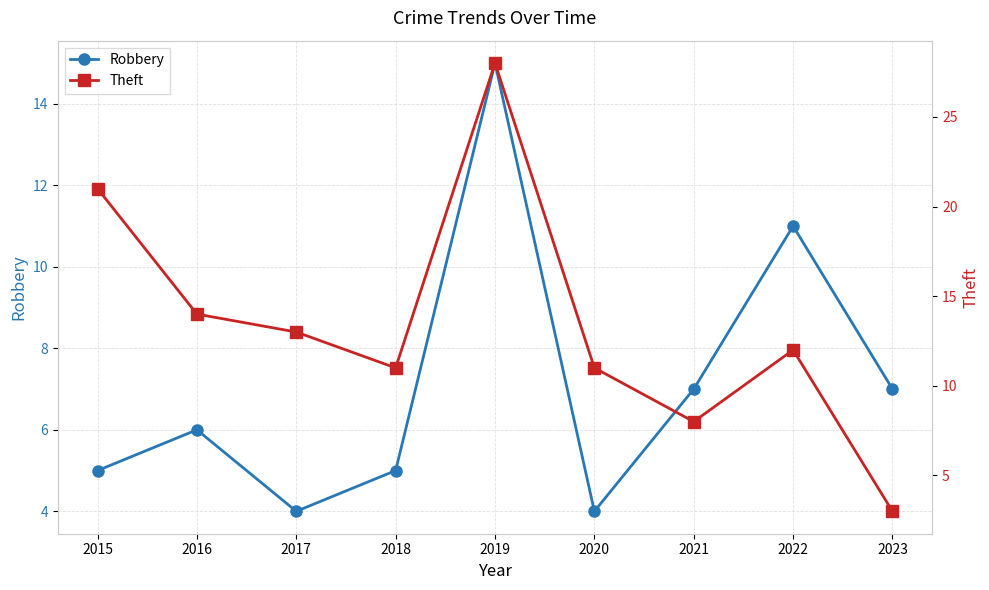

What is the approximate value of Theft at 2015, to the nearest 5?

20